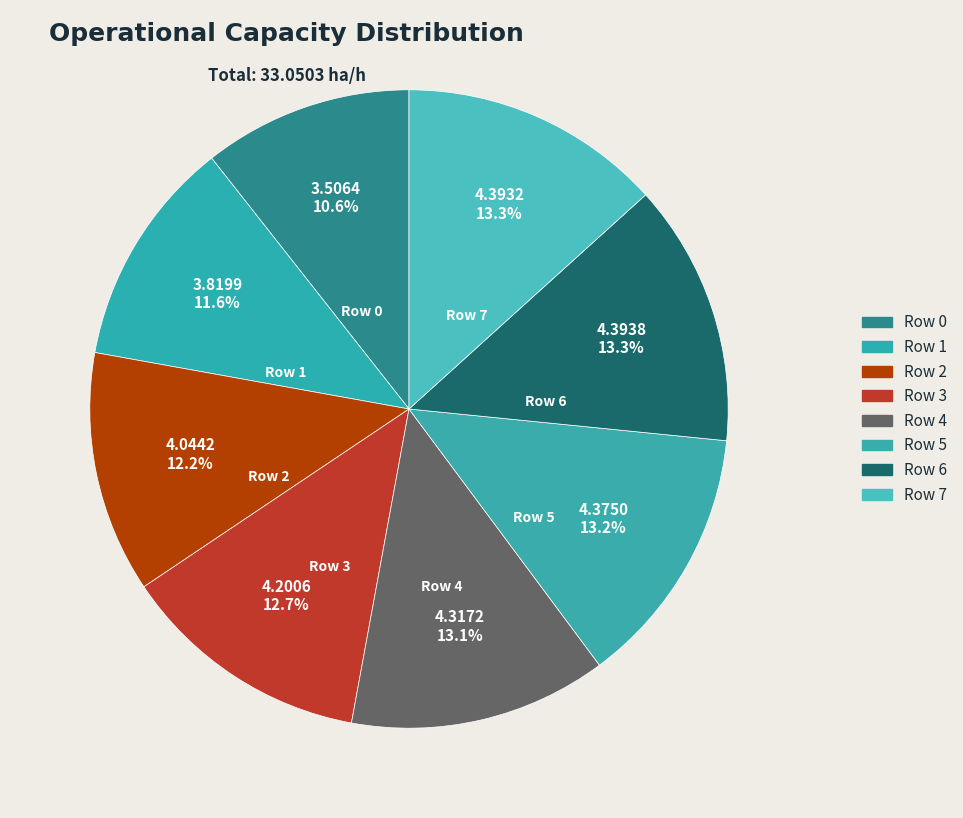

Which slice is the largest?

Row 6